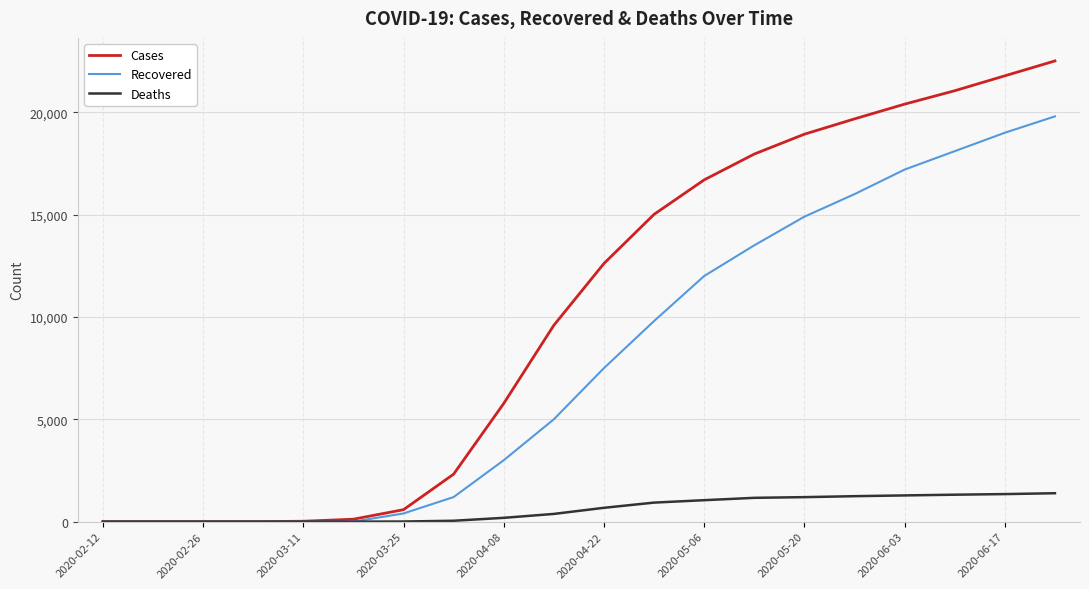

Which series has the largest total across all categories?

Cases